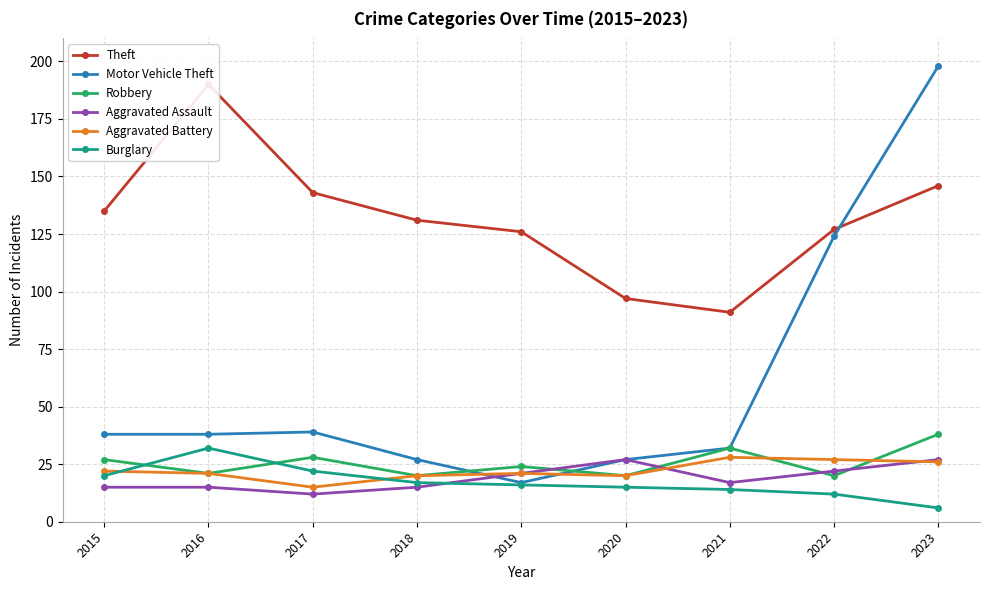

Reading left to right, list all the values displayed in this chart.

Theft: 2015=135	2016=190	2017=143	2018=131	2019=126	2020=97	2021=91	2022=127	2023=146
Motor Vehicle Theft: 2015=38	2016=38	2017=39	2018=27	2019=17	2020=27	2021=32	2022=124	2023=198
Robbery: 2015=27	2016=21	2017=28	2018=20	2019=24	2020=20	2021=32	2022=20	2023=38
Aggravated Assault: 2015=15	2016=15	2017=12	2018=15	2019=21	2020=27	2021=17	2022=22	2023=27
Aggravated Battery: 2015=22	2016=21	2017=15	2018=20	2019=21	2020=20	2021=28	2022=27	2023=26
Burglary: 2015=20	2016=32	2017=22	2018=17	2019=16	2020=15	2021=14	2022=12	2023=6